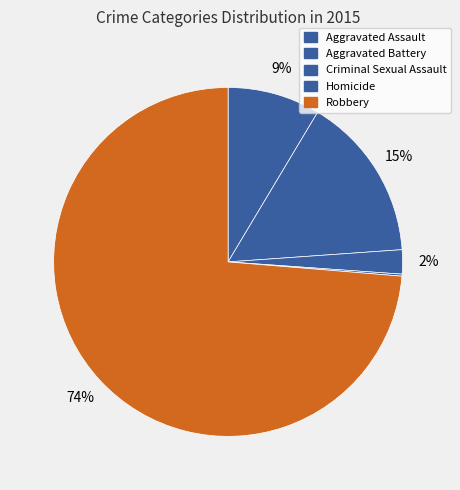

Is it true that Aggravated Battery is 15% of the pie?

True